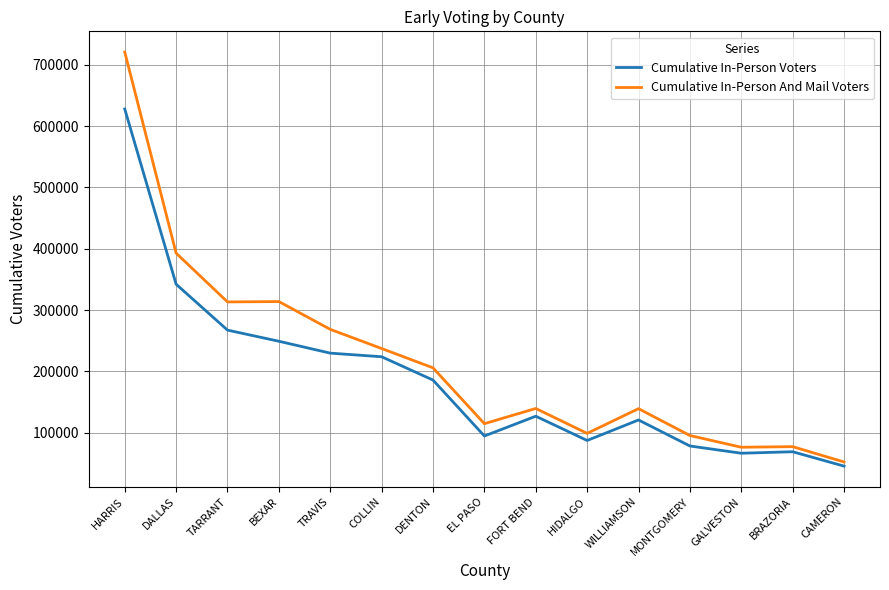

Is the value of Cumulative In-Person And Mail Voters at TRAVIS greater than the value of Cumulative In-Person Voters at DENTON?

Yes